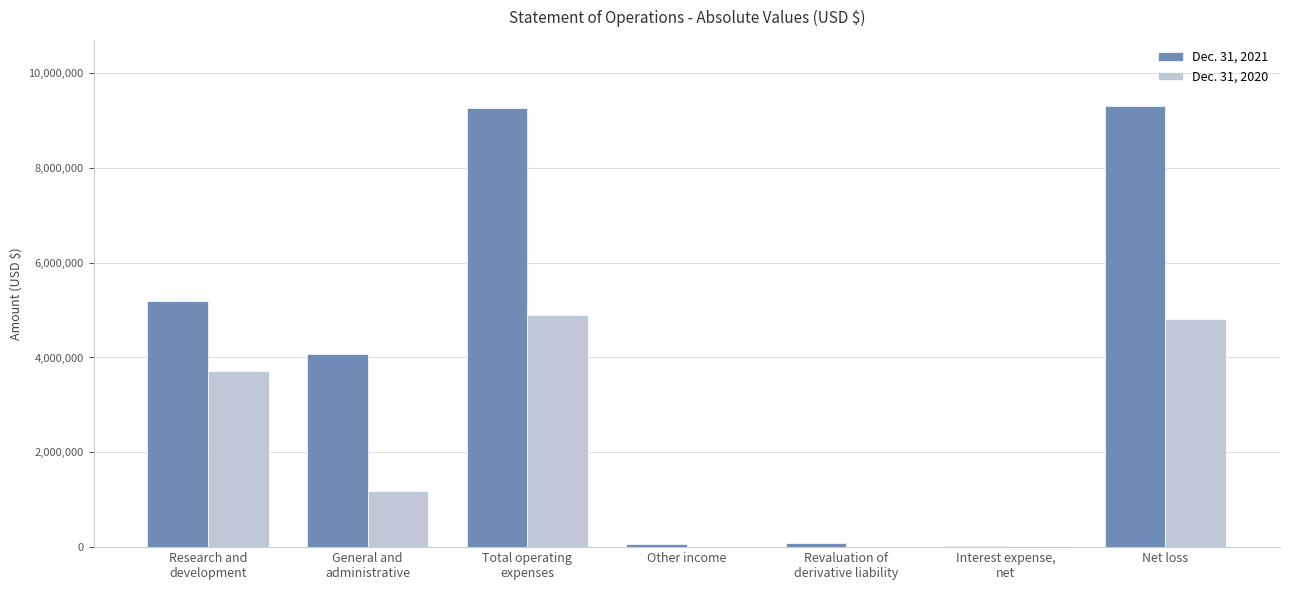

Does the chart contain stacked bars?

No